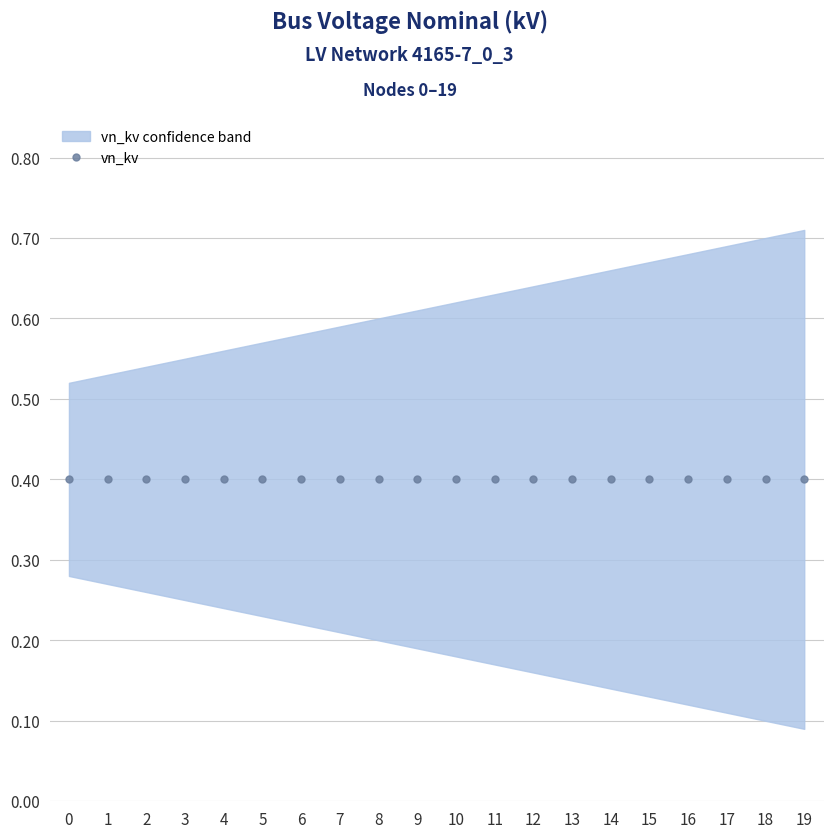

At 10, list the series in order from largest to smallest.

vn_kv_upper, vn_kv, vn_kv_lower